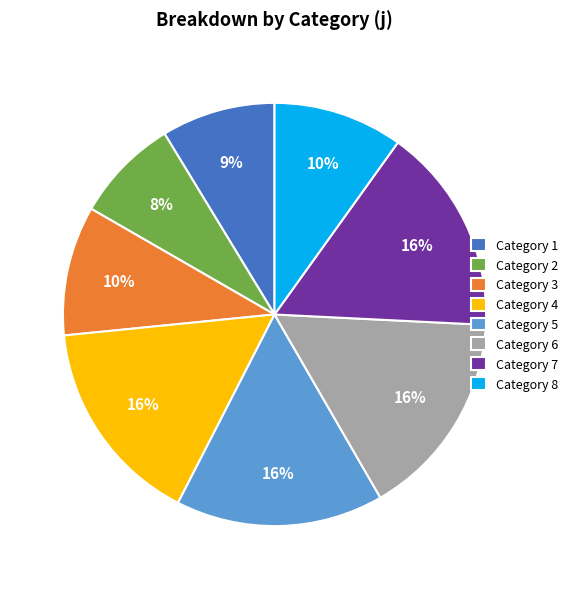

How many slices are in this pie chart?

8